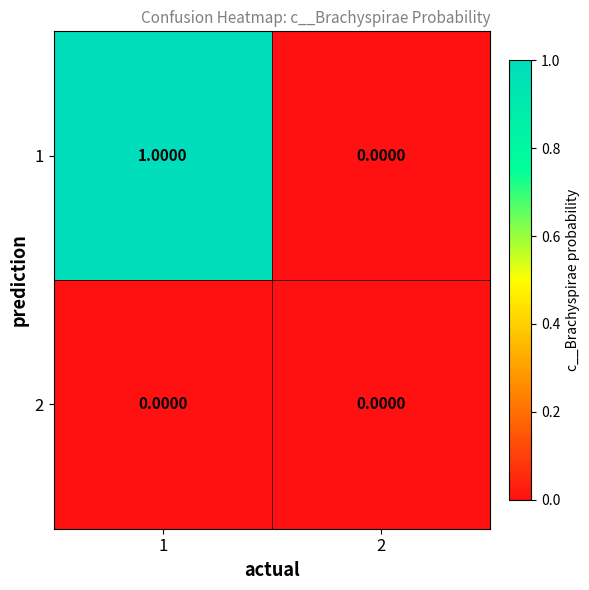

At 1, list the series in order from largest to smallest.

1, 2